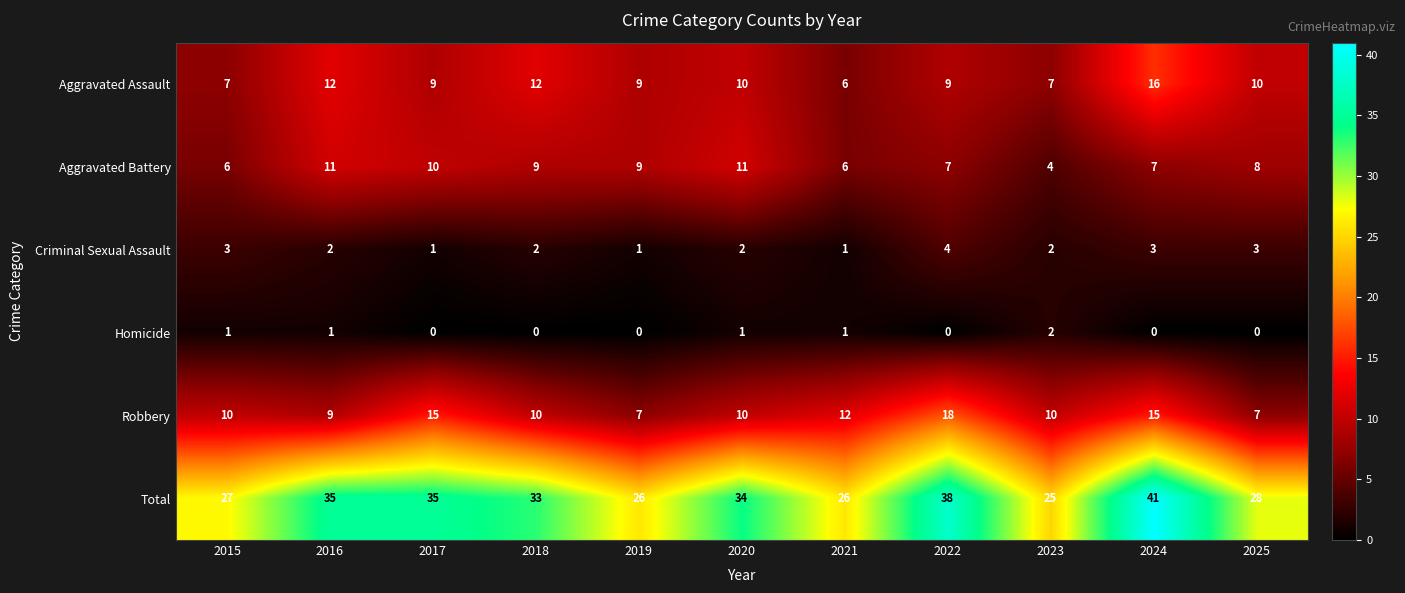

Is it true that Criminal Sexual Assault equals 4 at 2022?

True